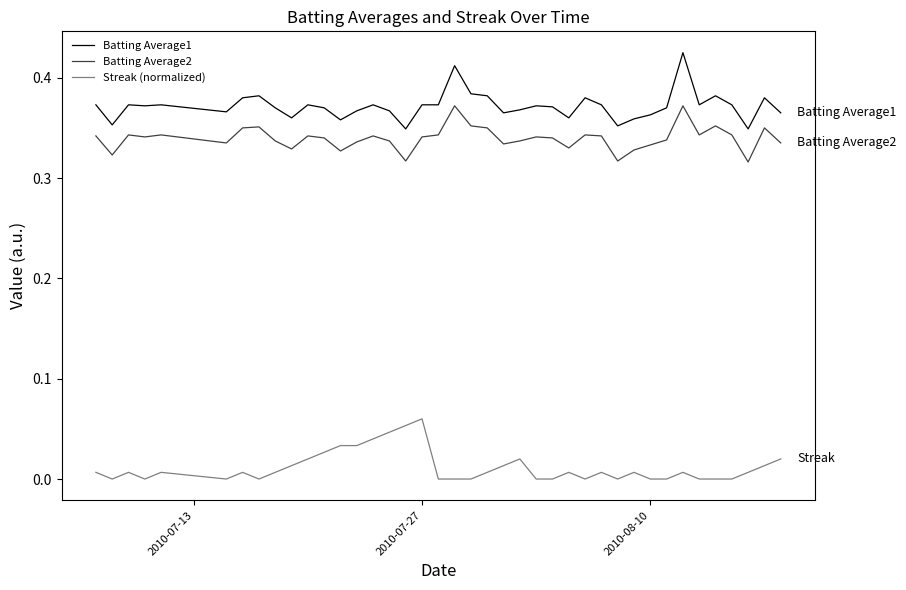

How many interior local peaks does the Batting Average1 series have?

11